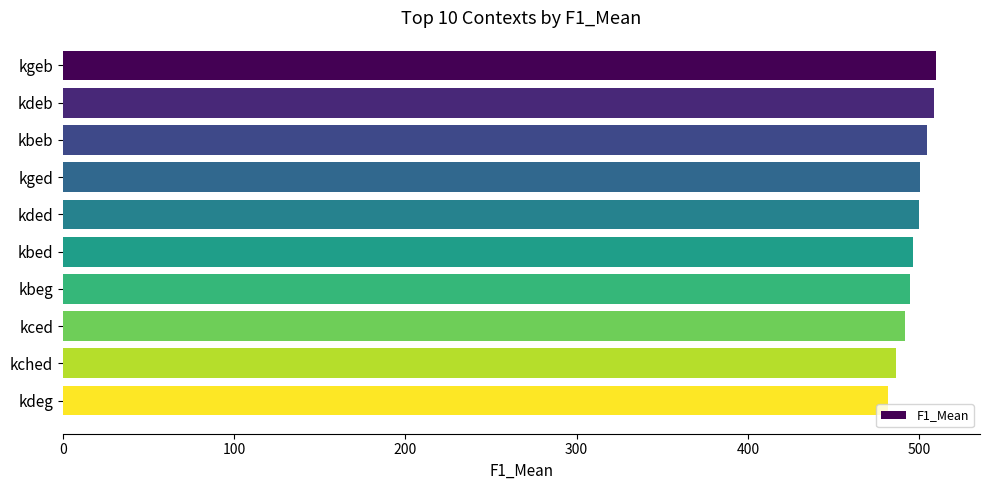

Between kdeg and kded, which is larger?

kded